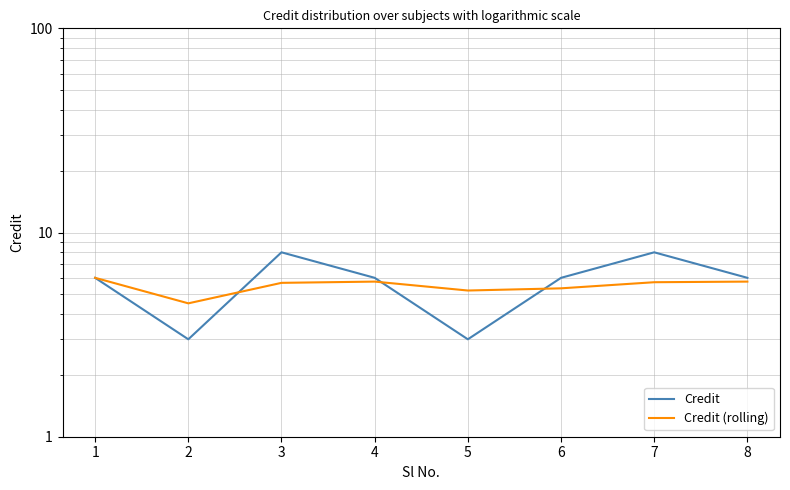

Which series changed the most between 1 and 5?

Credit